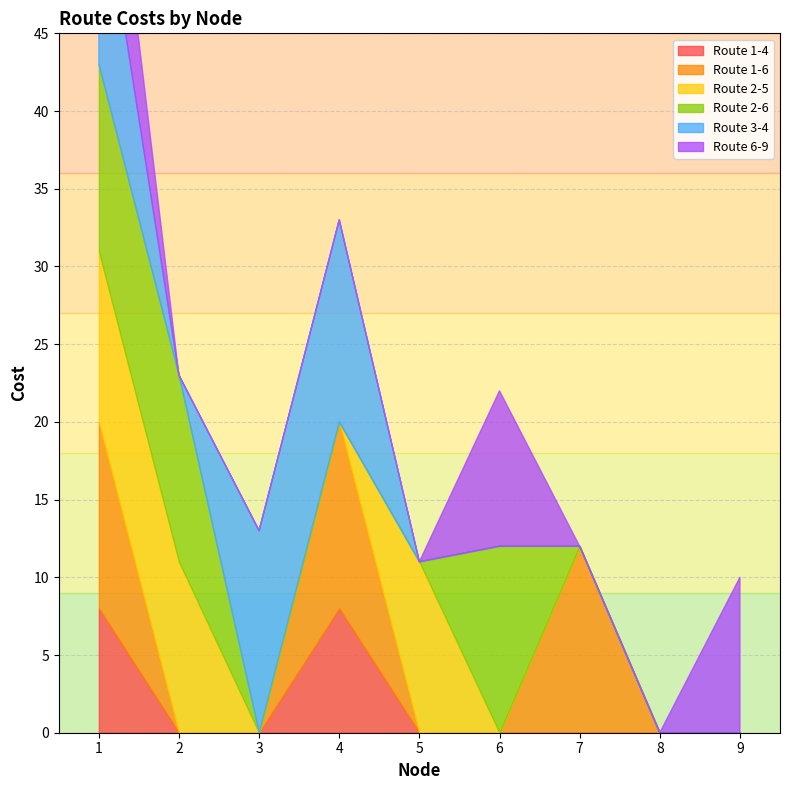

True or false: Route 1-6 and Route 3-4 intersect in this chart.

False